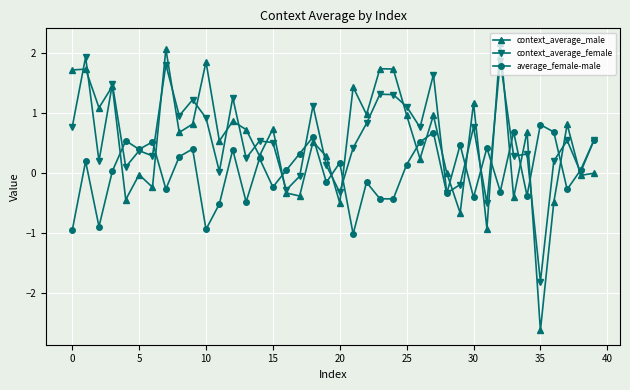

What is the greatest value displayed?

2.2